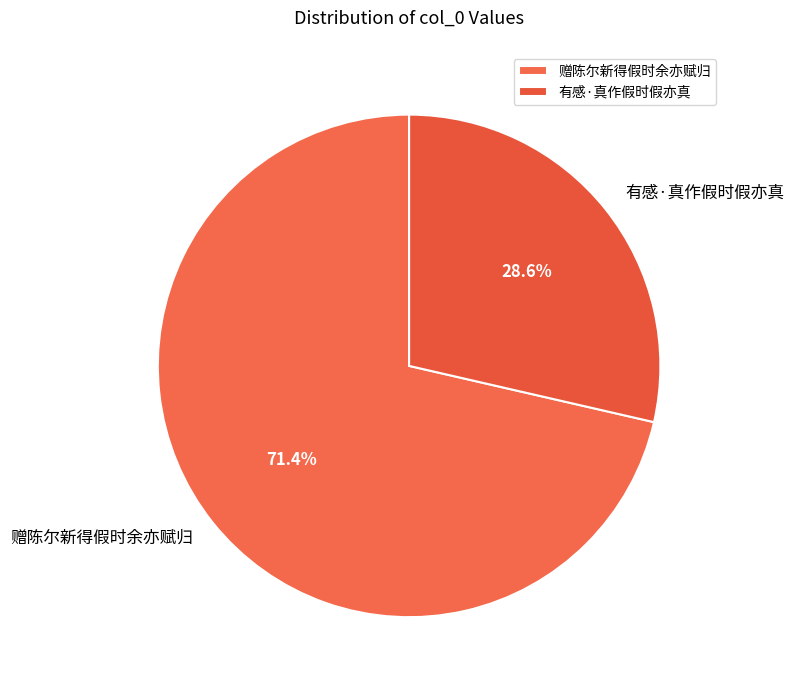

To the nearest percent, what is the difference between the largest and smallest slice percentages?

43%